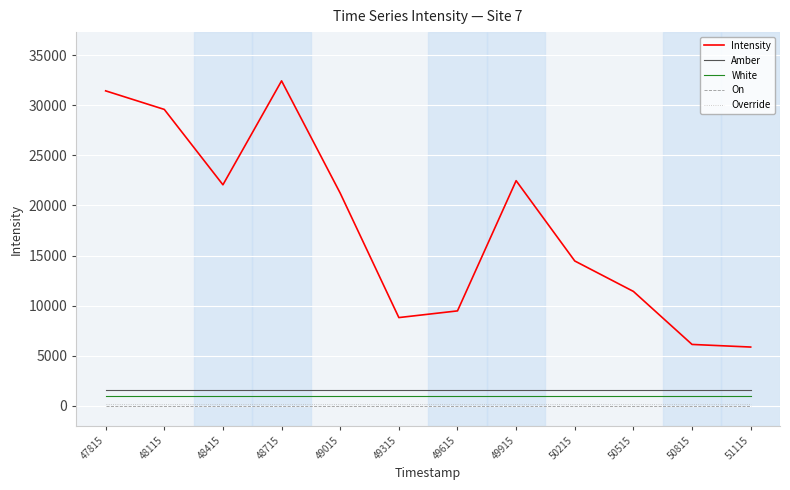

Does the chart display data point markers on the line(s)?

No